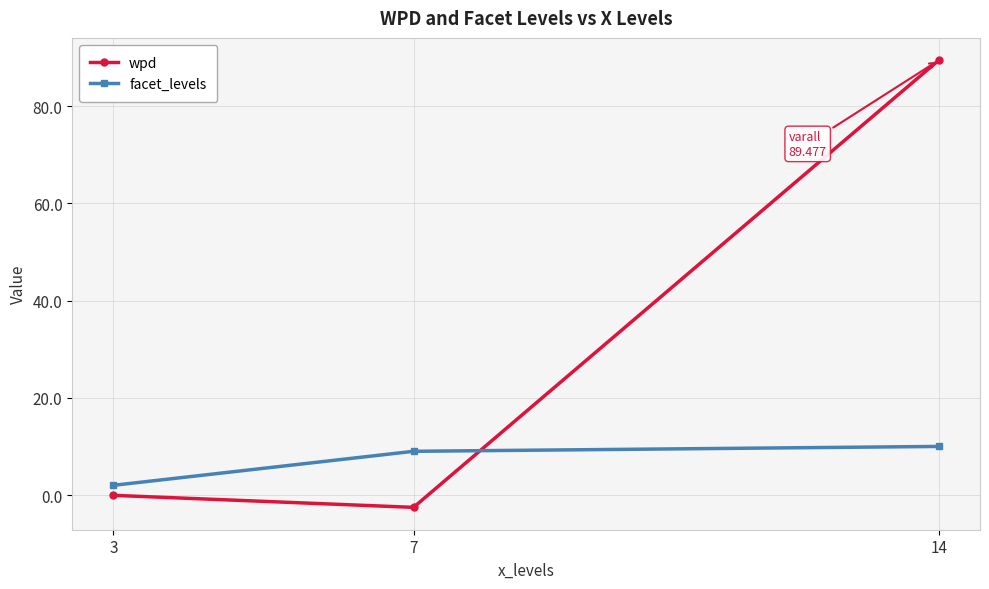

What is the sum of all wpd values?

86.9